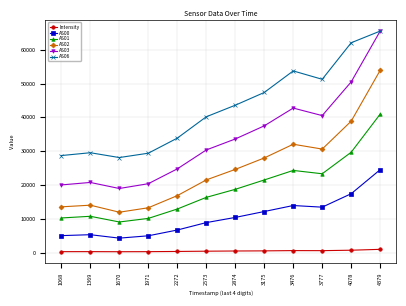

What are all the series names shown in the legend?

Intensity, AS00, AS01, AS02, AS03, AS06